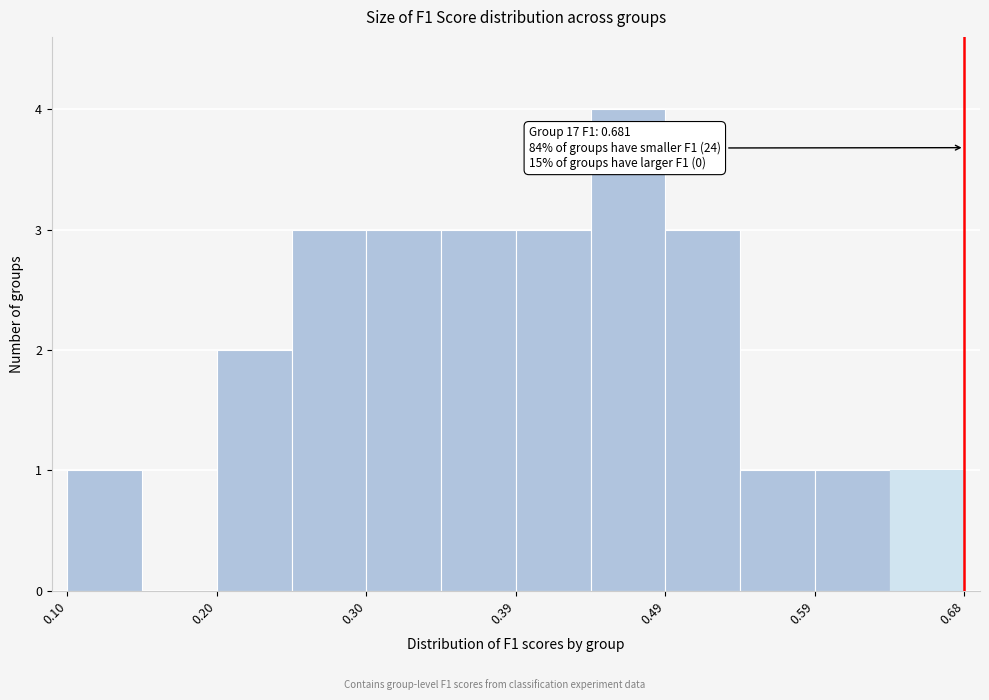

Which range on the x-axis has the tallest bar?

0.44 to 0.49